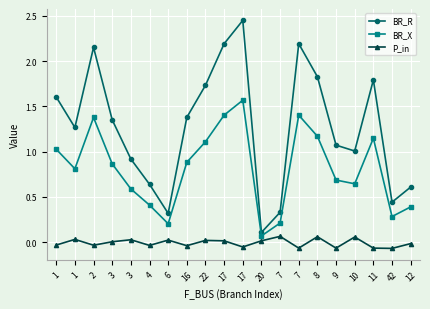

What is the minimum value shown in the chart?

-0.1